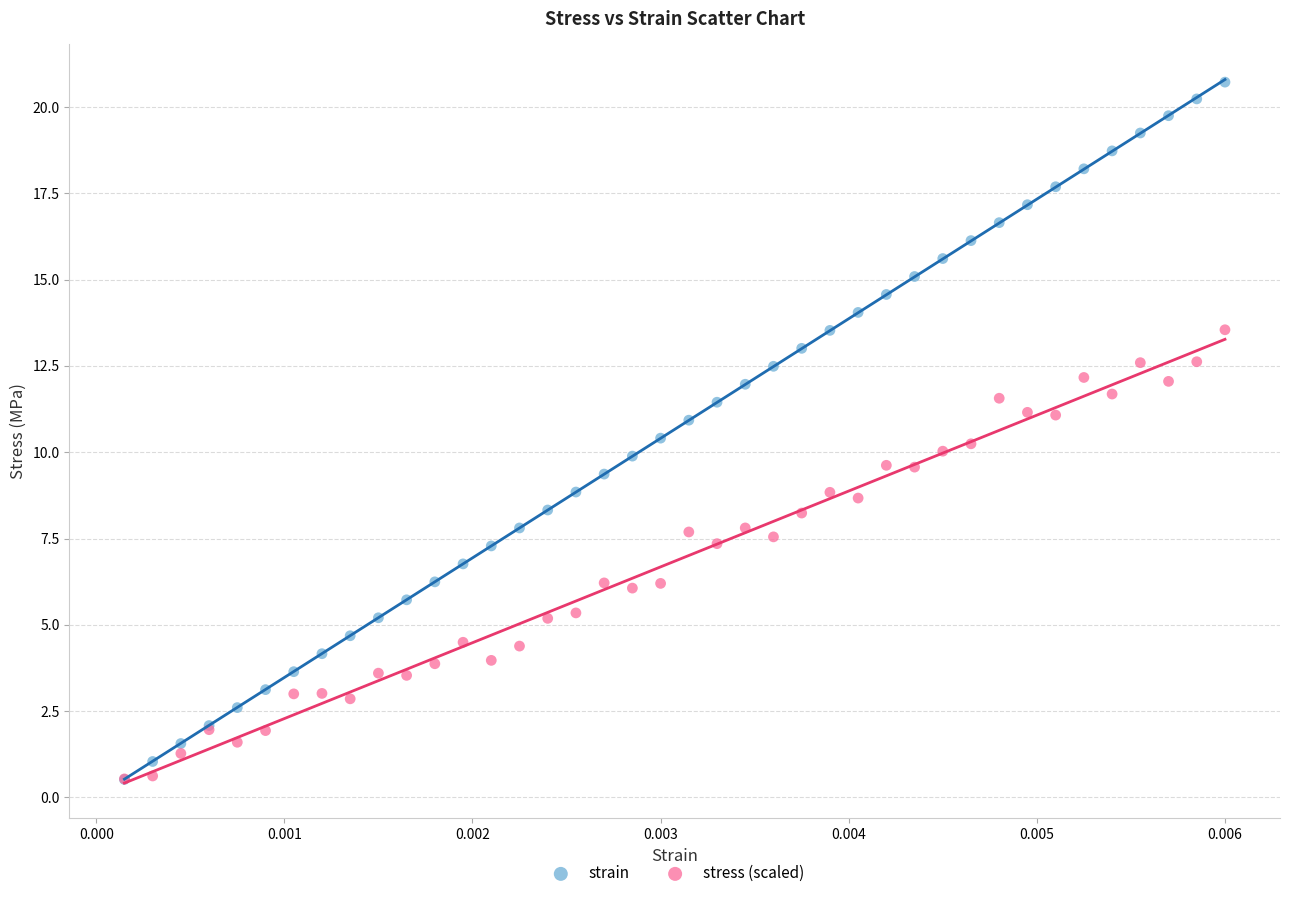

What are all the series names shown in the legend?

strain, stress (scaled)